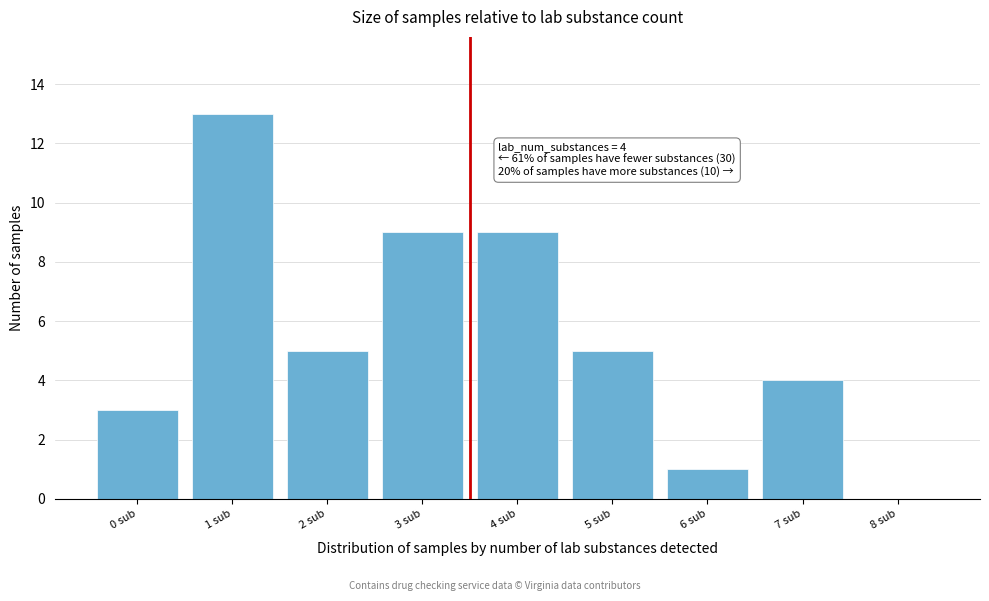

Reading left to right, what are all the values shown in this chart?

0 sub=3	1 sub=13	2 sub=5	3 sub=9	4 sub=9	5 sub=5	6 sub=1	7 sub=4	8 sub=0